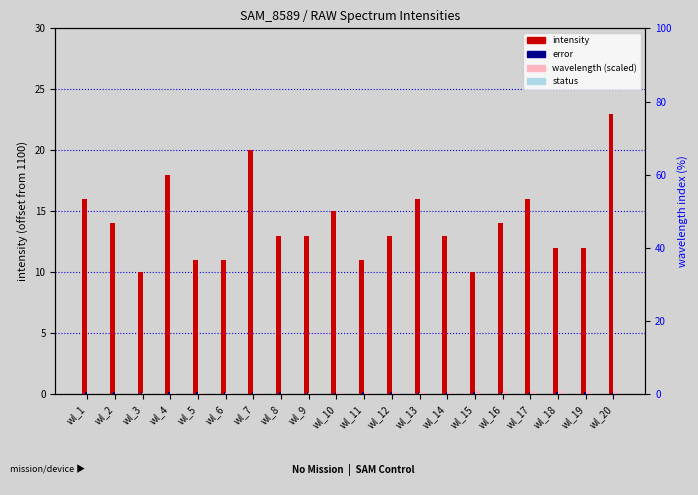

Which series has the widest spread of values?

intensity